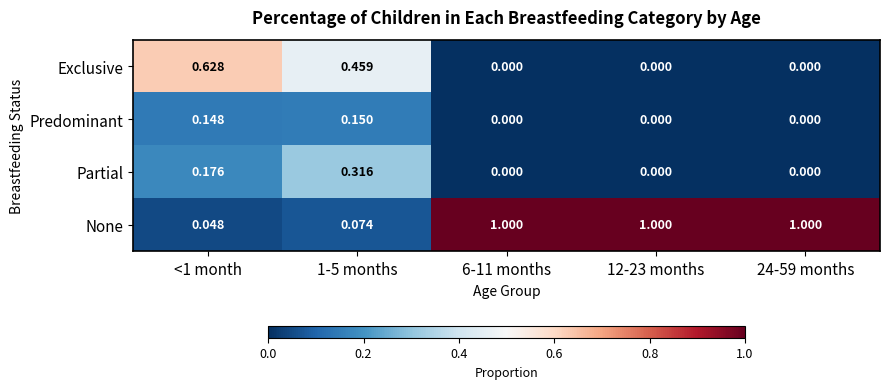

Which series changed the most between 1-5 months and 12-23 months?

None